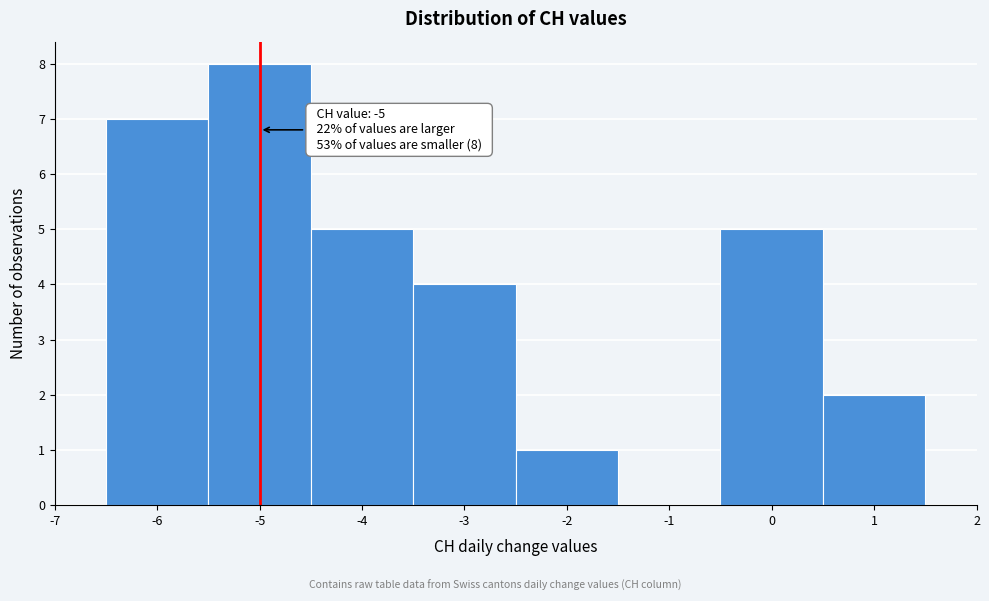

Over which range of the x-axis is the bar tallest?

-5.5 to -4.5